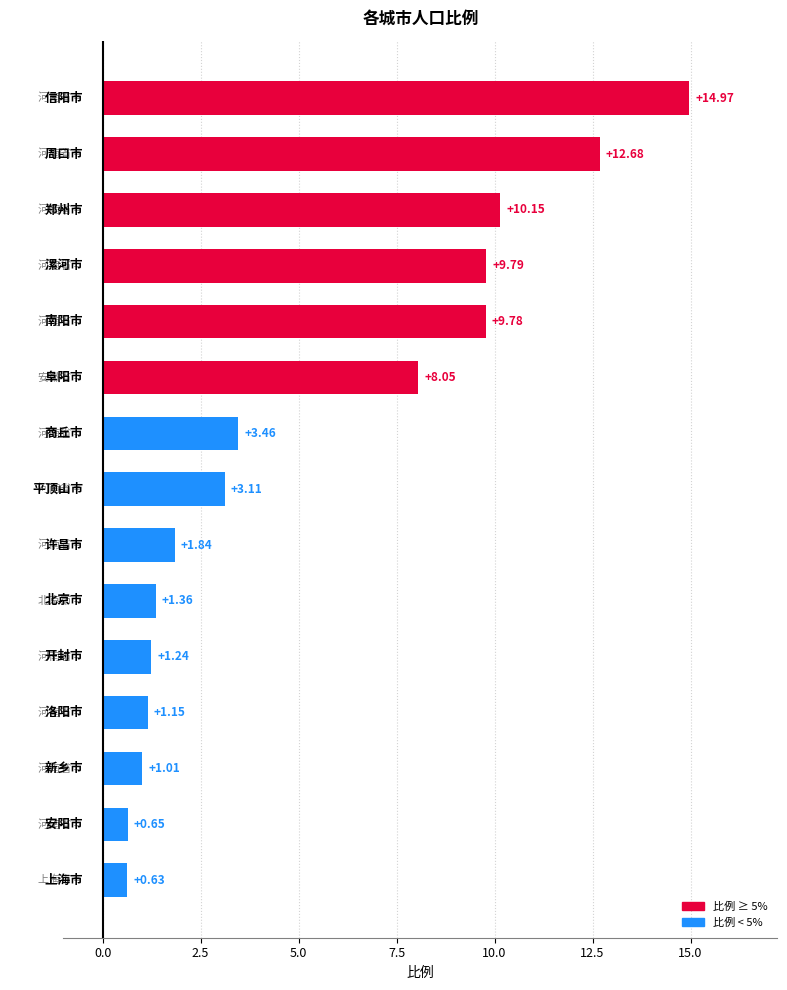

What is the average value?

5.3